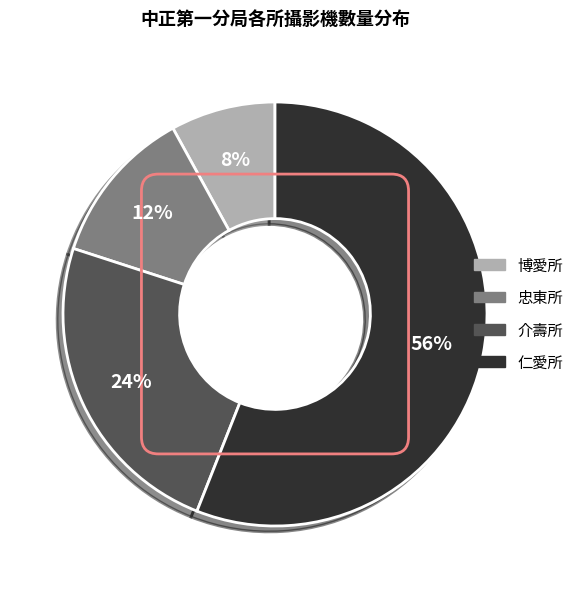

To the nearest percent, what is the average slice percentage?

25%